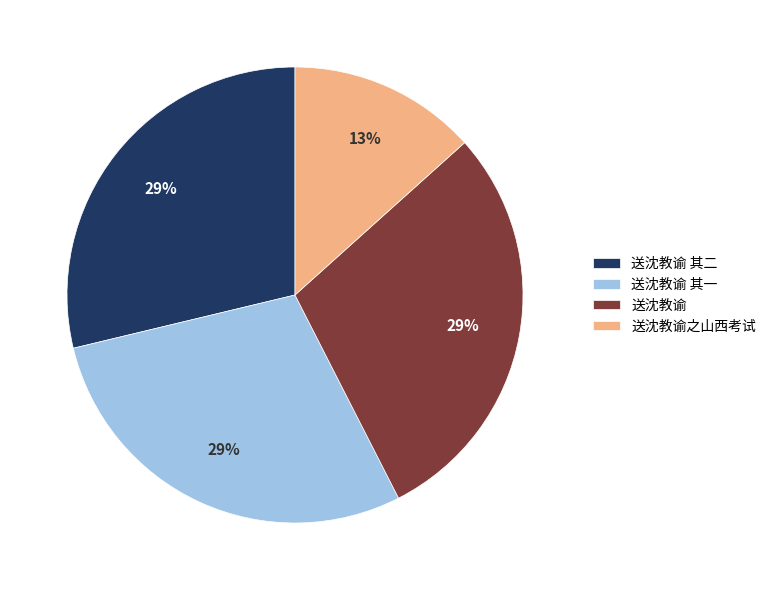

To the nearest percent, what percentage of the pie is 送沈教谕?

29%